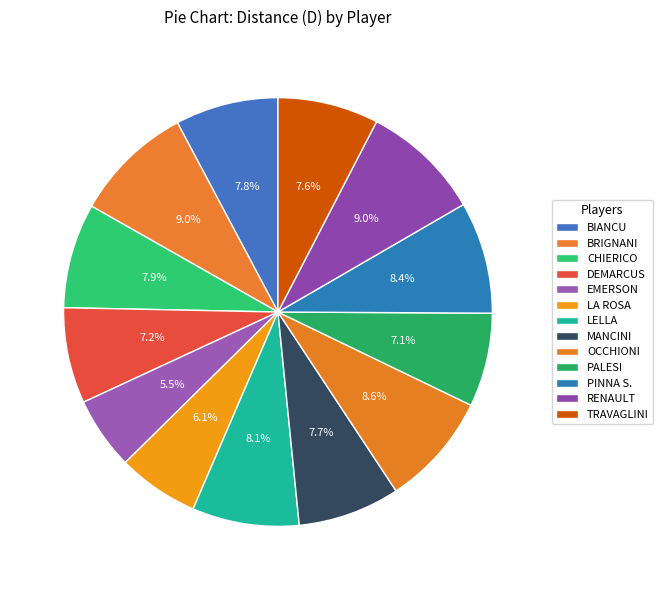

Count the number of slices in the pie.

13